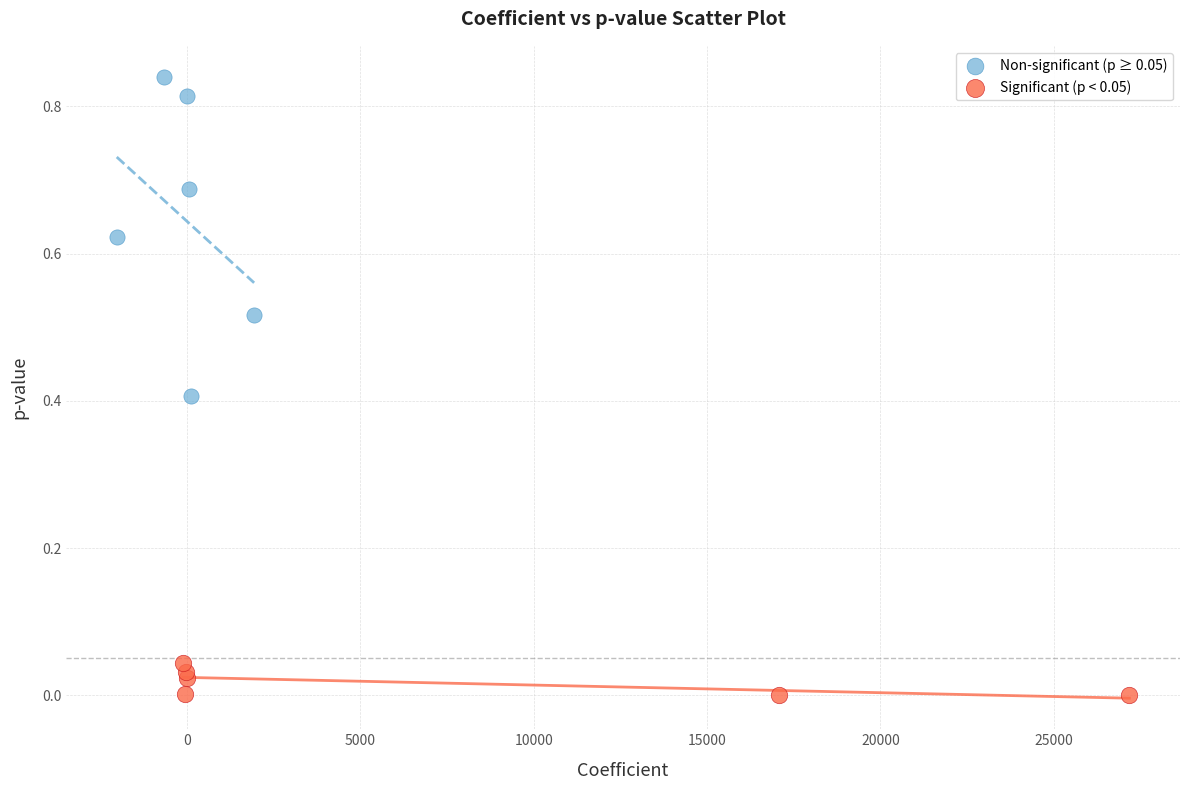

Which series contains the highest Y value?

Non-significant (p ≥ 0.05)